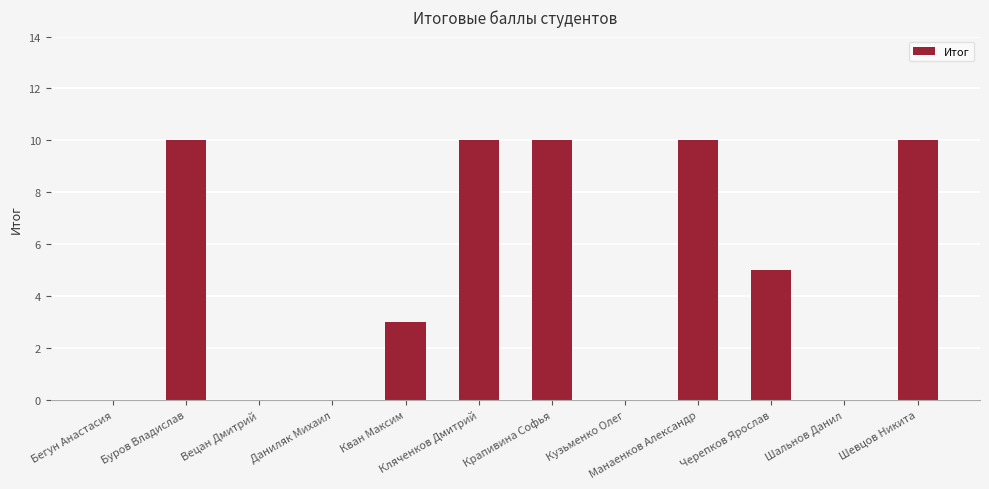

Which has a higher value, Кван Максим or Крапивина Софья?

Крапивина Софья